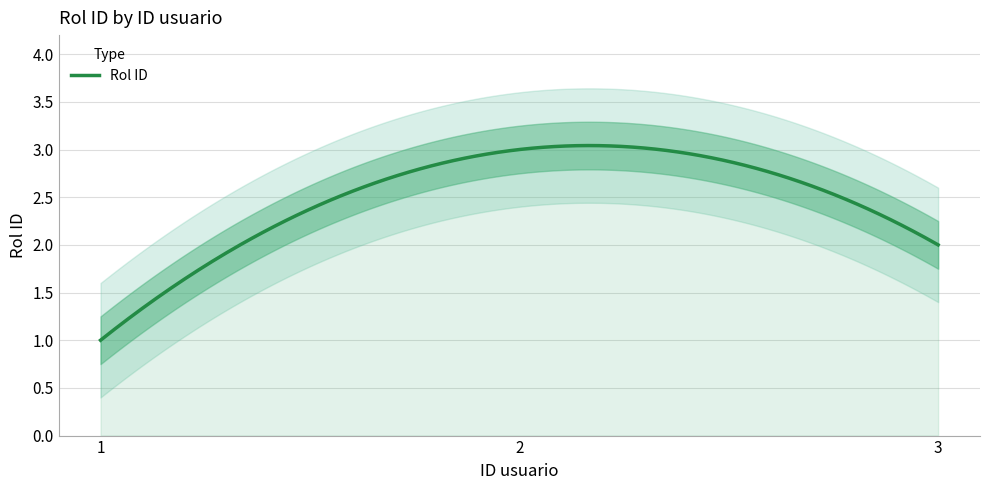

What is the sum of the values at 1 and 2?

4